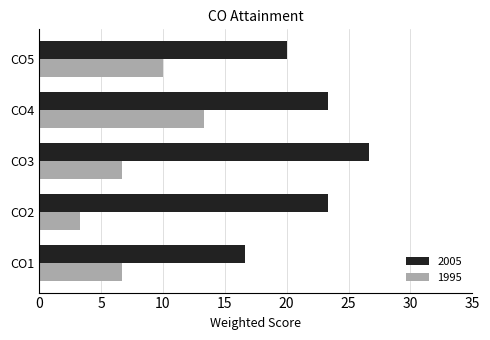

Is it true that 1995 equals 6.7 at CO3?

True